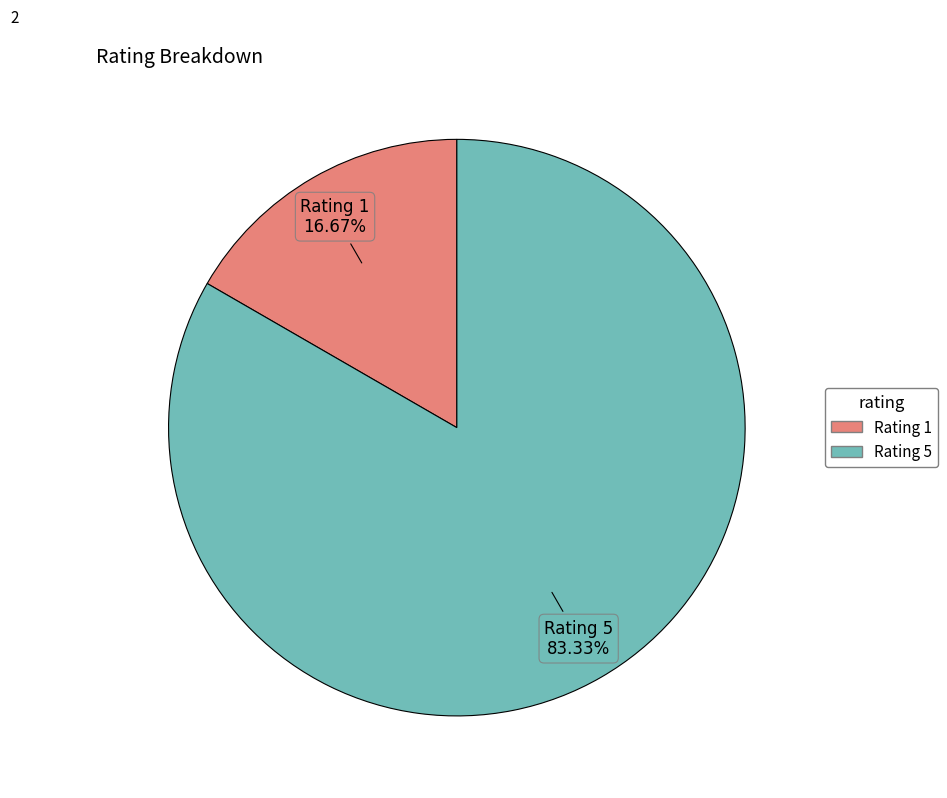

How many segments does this pie chart have?

2